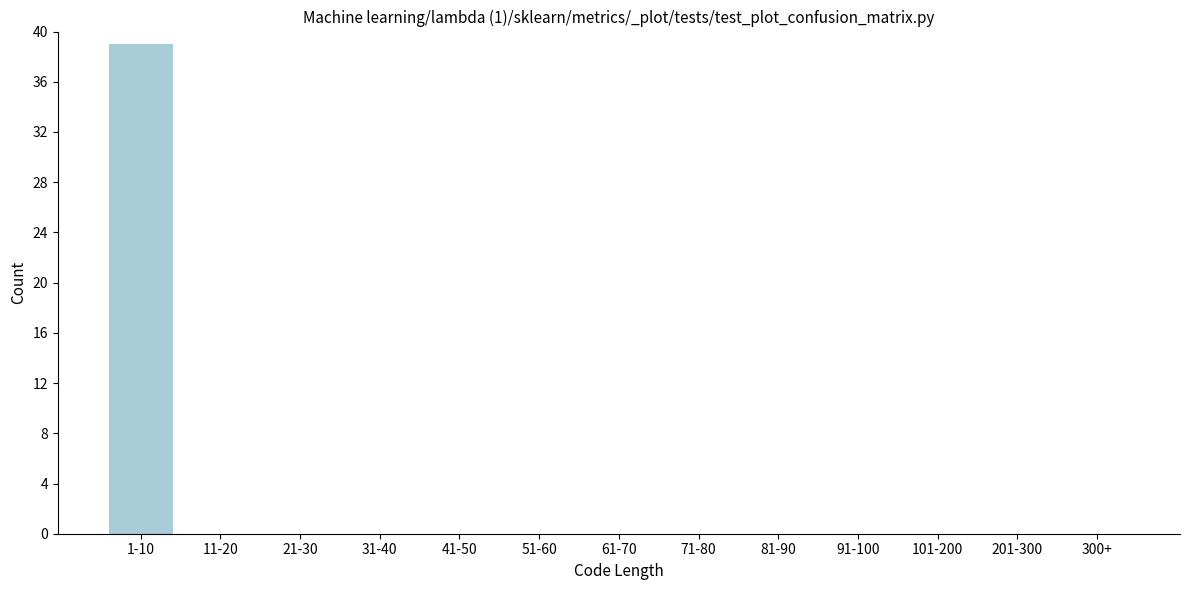

Reading left to right, what are all the values shown in this chart?

1-10=39	11-20=0	21-30=0	31-40=0	41-50=0	51-60=0	61-70=0	71-80=0	81-90=0	91-100=0	101-200=0	201-300=0	300+=0